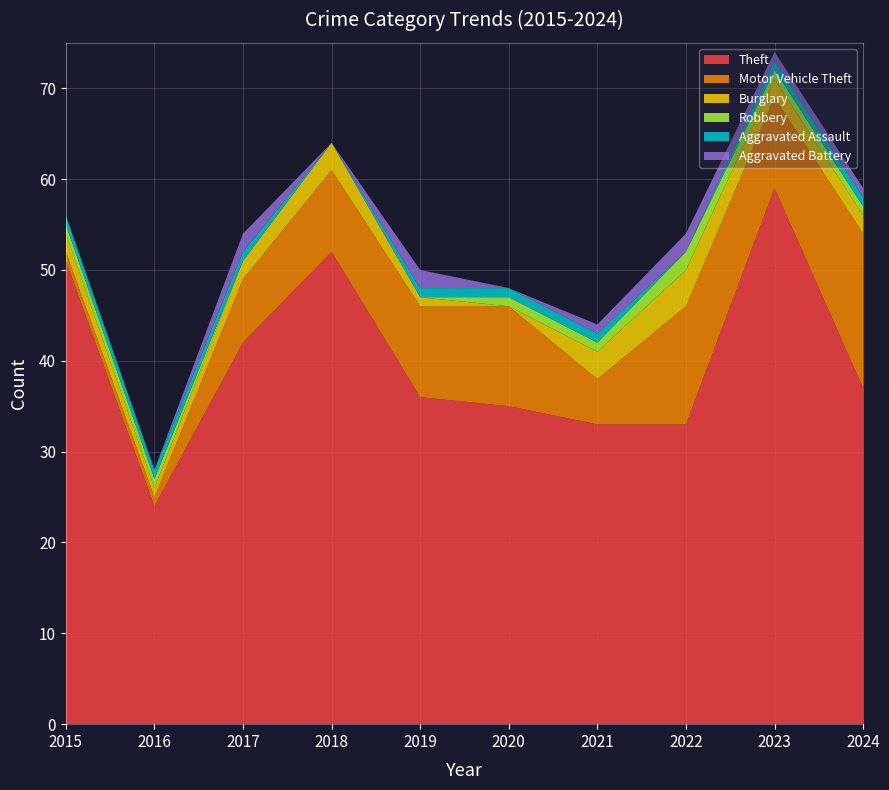

Reading left to right, list all the values displayed in this chart.

Theft: 51	24	42	52	36	35	33	33	59	37
Motor Vehicle Theft: 1	1	7	9	10	11	5	13	10	17
Burglary: 2	1	2	3	1	0	3	4	2	2
Robbery: 1	1	0	0	0	1	1	2	1	1
Aggravated Assault: 1	1	1	0	1	1	1	0	1	1
Aggravated Battery: 0	0	2	0	2	0	1	2	1	1